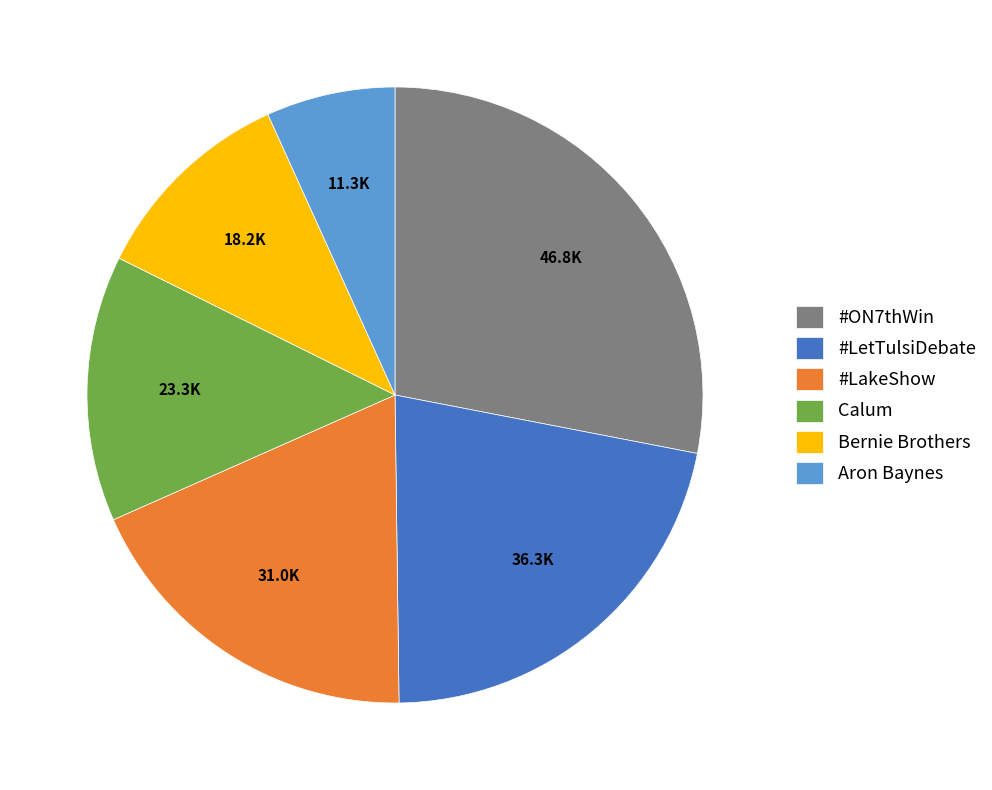

Combined, do #LakeShow and #LetTulsiDebate account for over 50%?

No